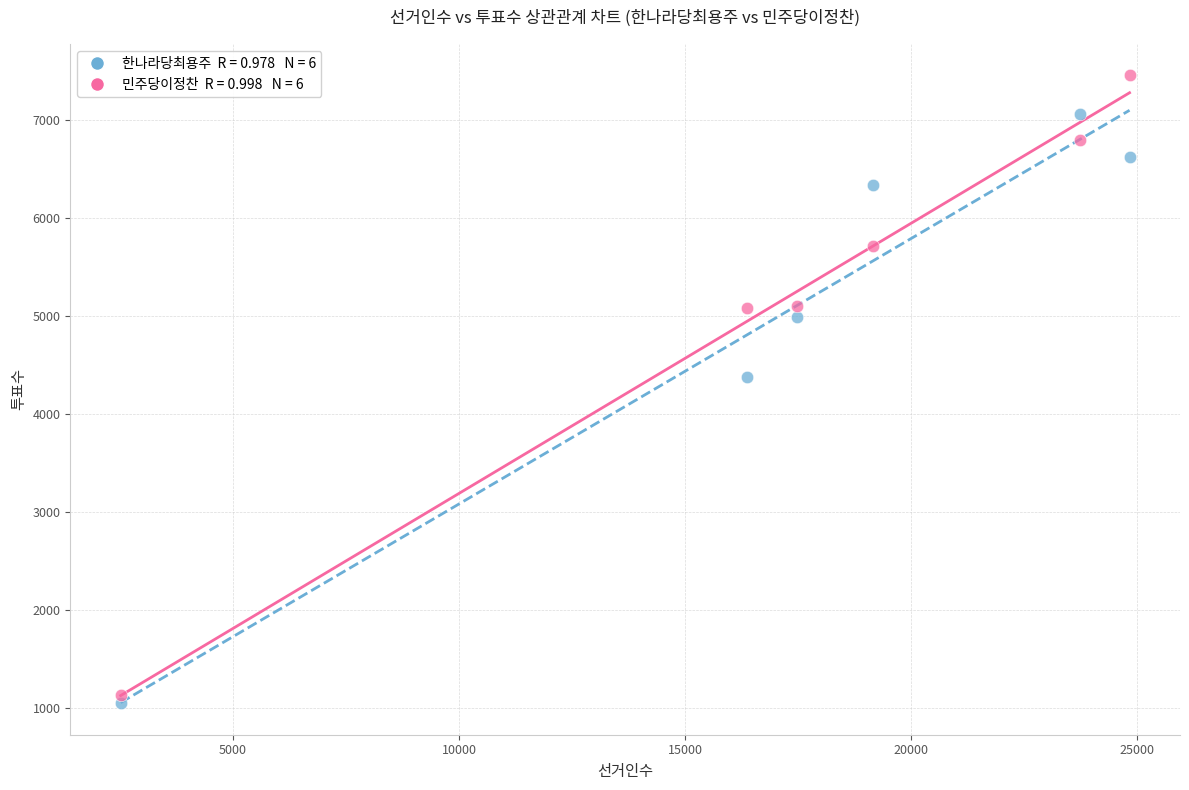

Across all data points, what is the average X value?

17344